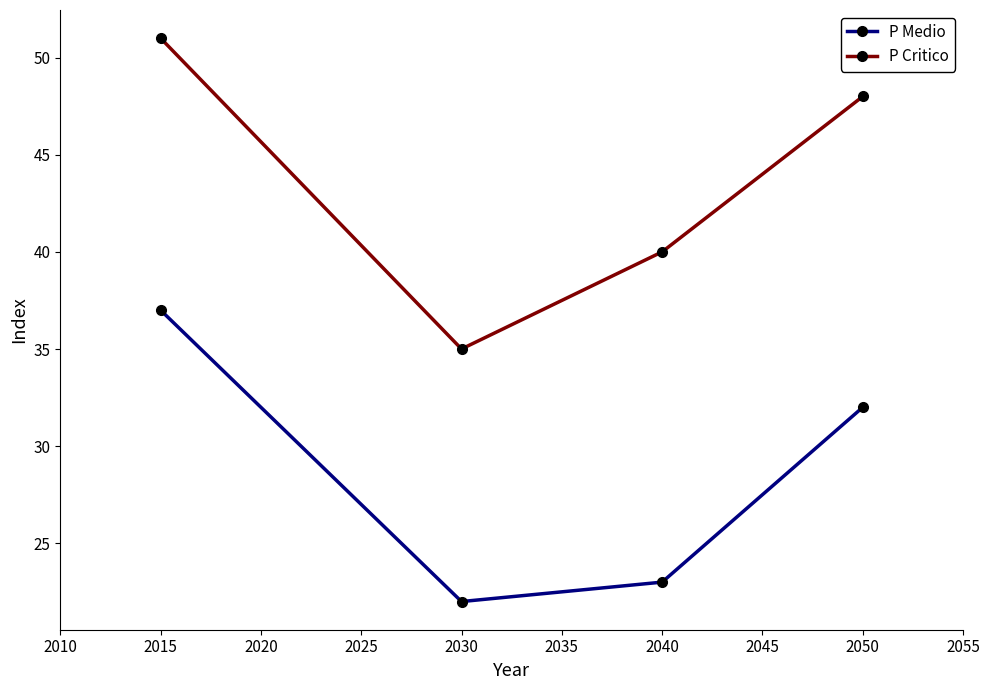

Which series has the largest total across all categories?

P Critico